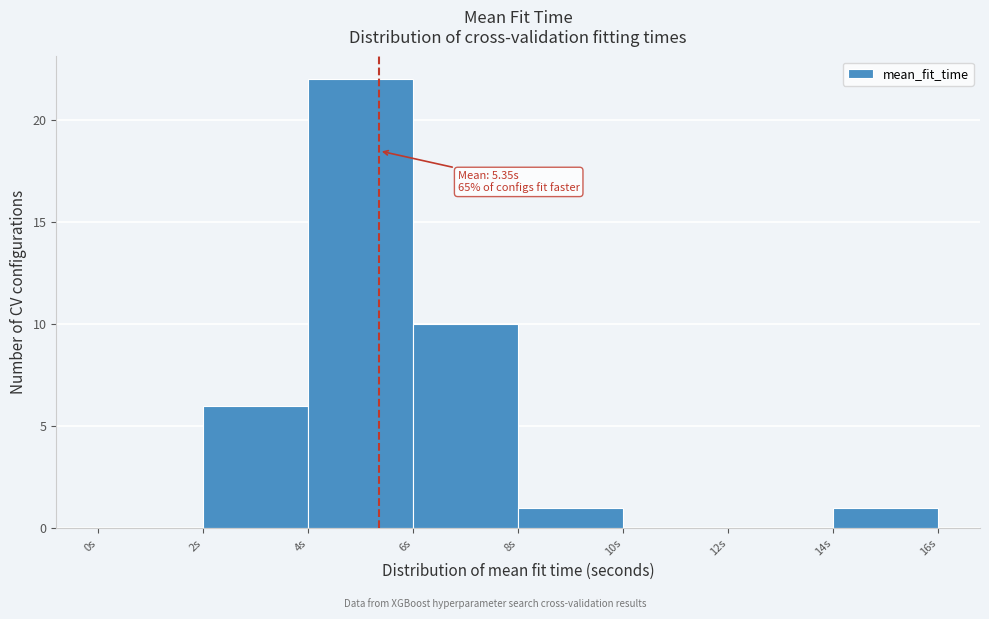

Which range on the x-axis has the tallest bar?

4 to 6